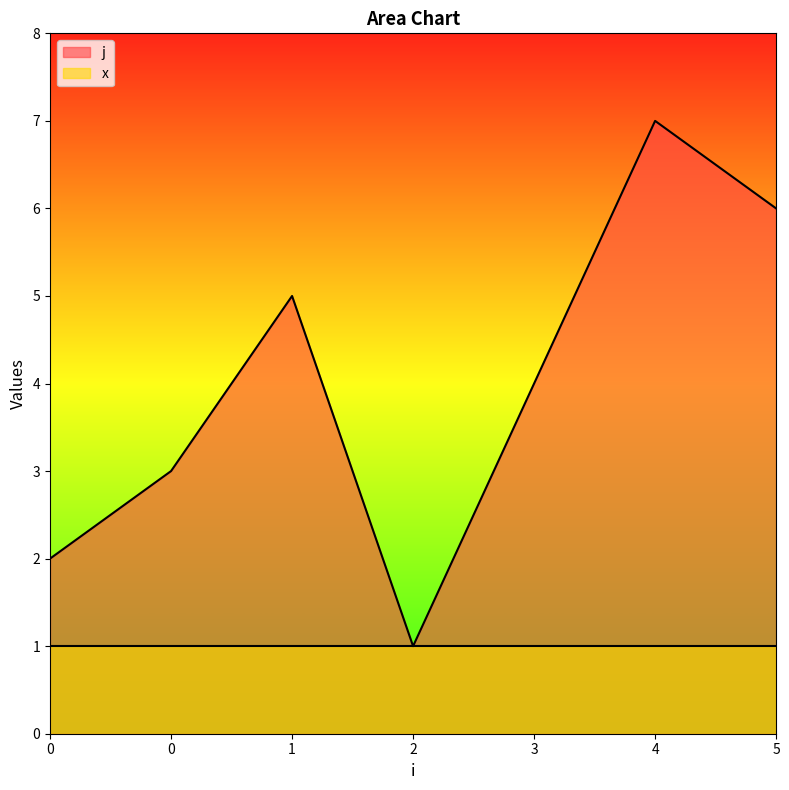

Reading left to right, list all the values displayed in this chart.

2	3	5	1	4	7	6